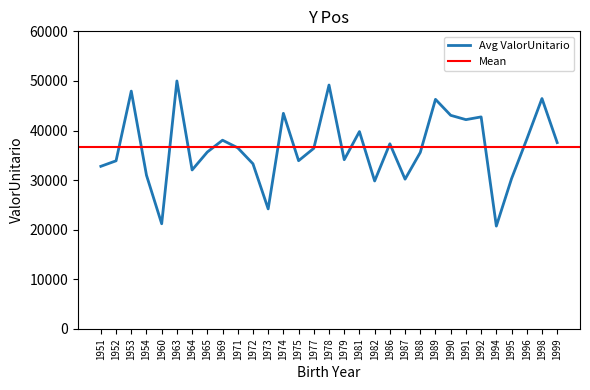

The chart shows a value of 11328.0 at 1988. True or false?

False